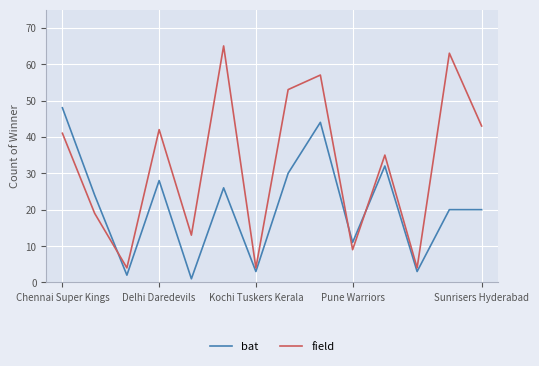

Rank the series by their maximum value, from highest to lowest.

field, bat